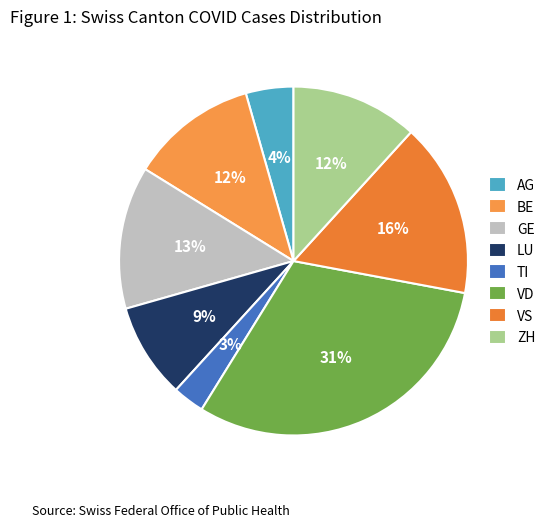

To the nearest percent, what is the difference between the largest and smallest slice percentages?

28%